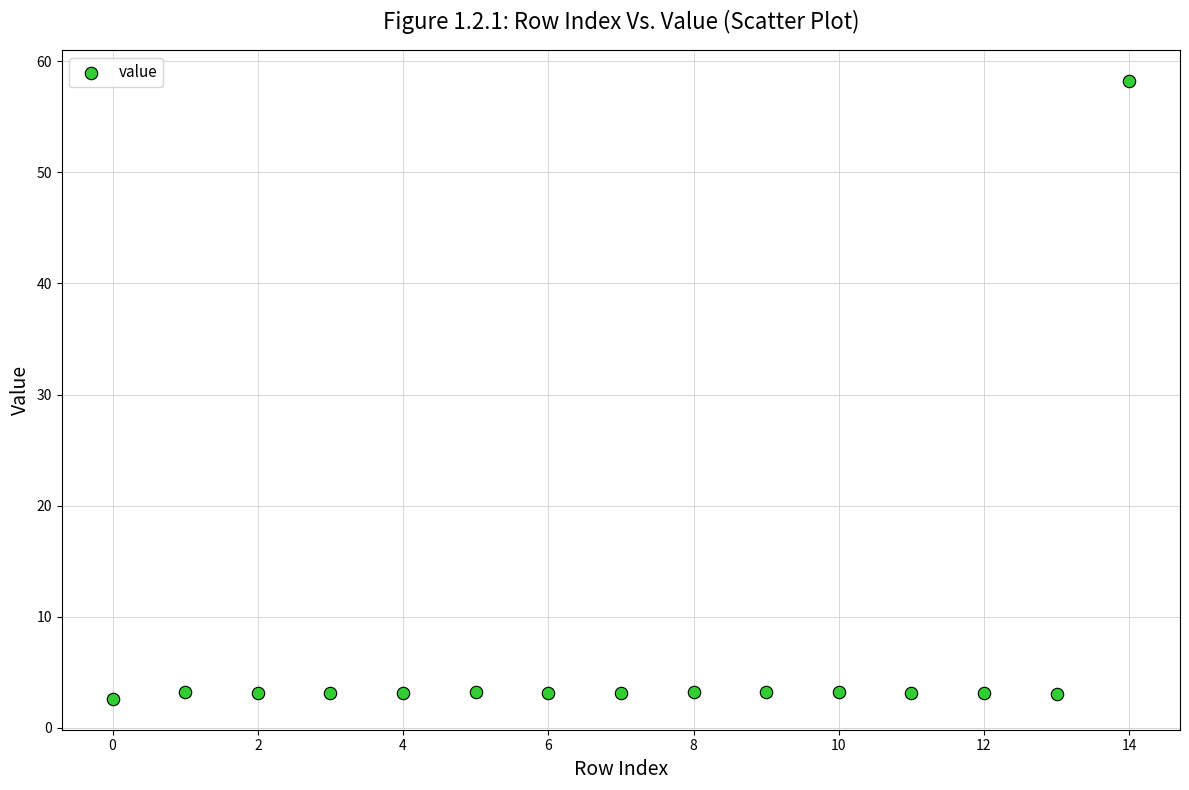

What is the range of X values (max minus min)?

14.0